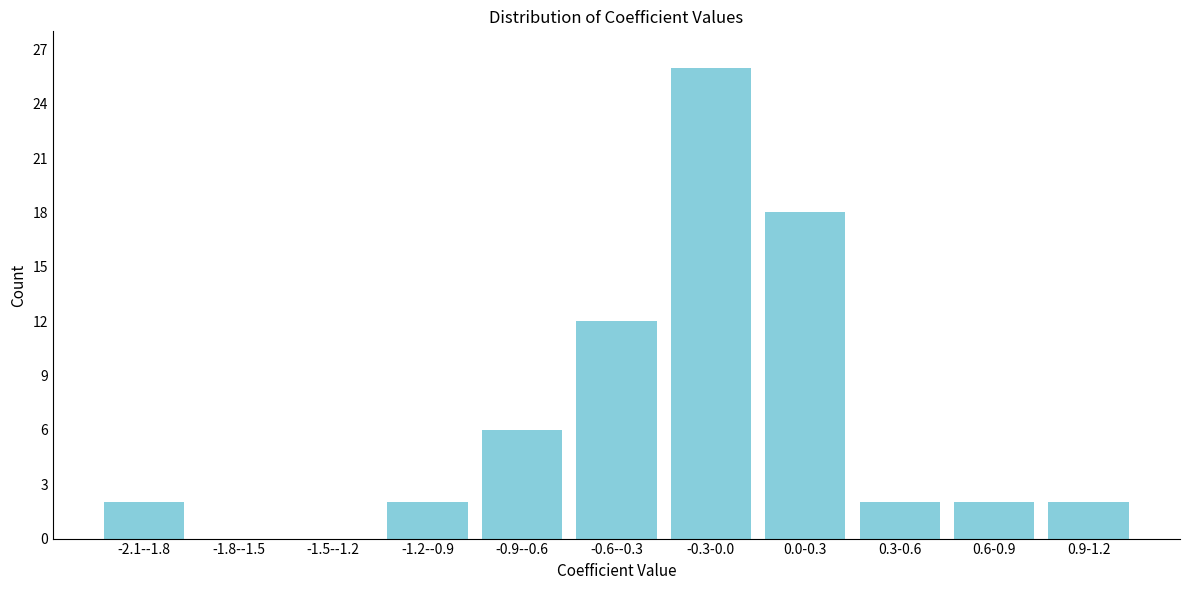

Reading right to left, extract all data points from this chart.

0.9-1.2=2	0.6-0.9=2	0.3-0.6=2	0.0-0.3=18	-0.3-0.0=26	-0.6--0.3=12	-0.9--0.6=6	-1.2--0.9=2	-1.5--1.2=0	-1.8--1.5=0	-2.1--1.8=2